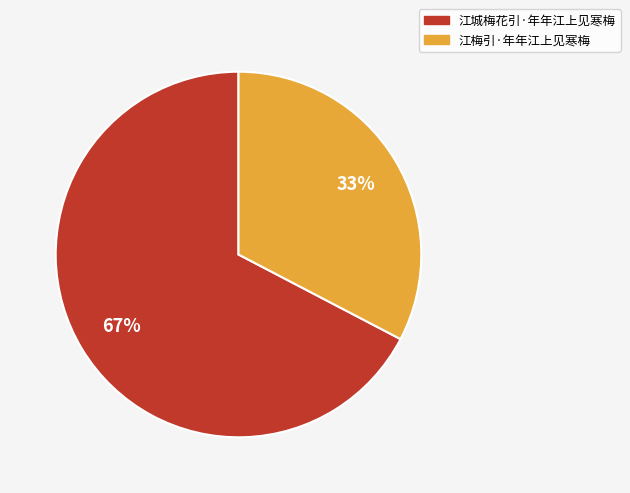

True or false: 江梅引·年年江上见寒梅 accounts for 33% of the total.

True